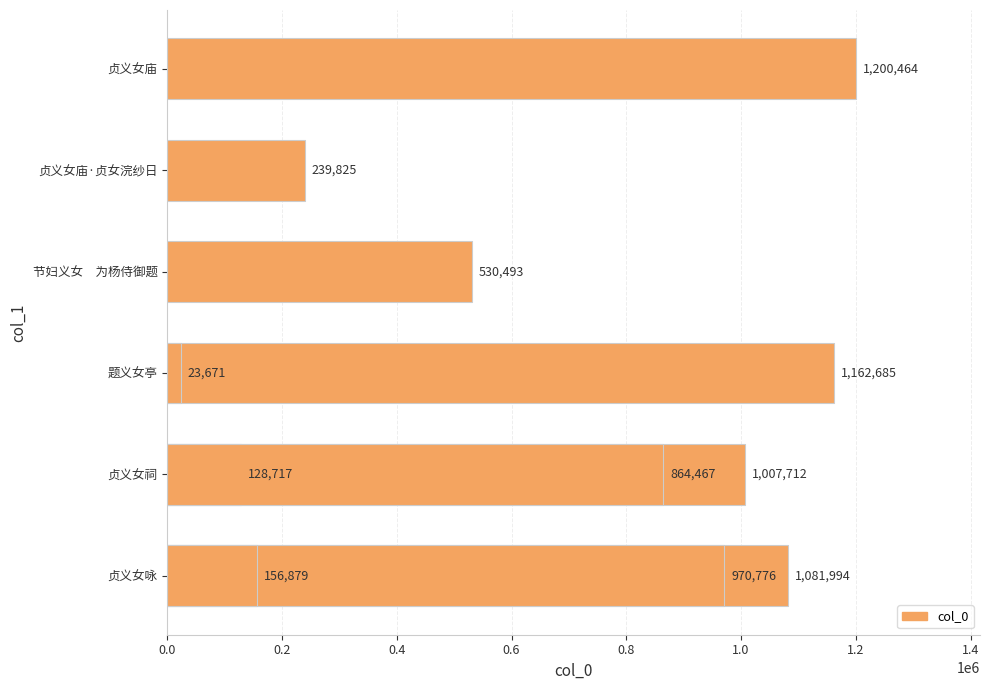

Reading left to right, transcribe all the data shown in this chart.

1081994	1007712	1162685	530493	239825	1200464	128717	23671	864467	970776	156879